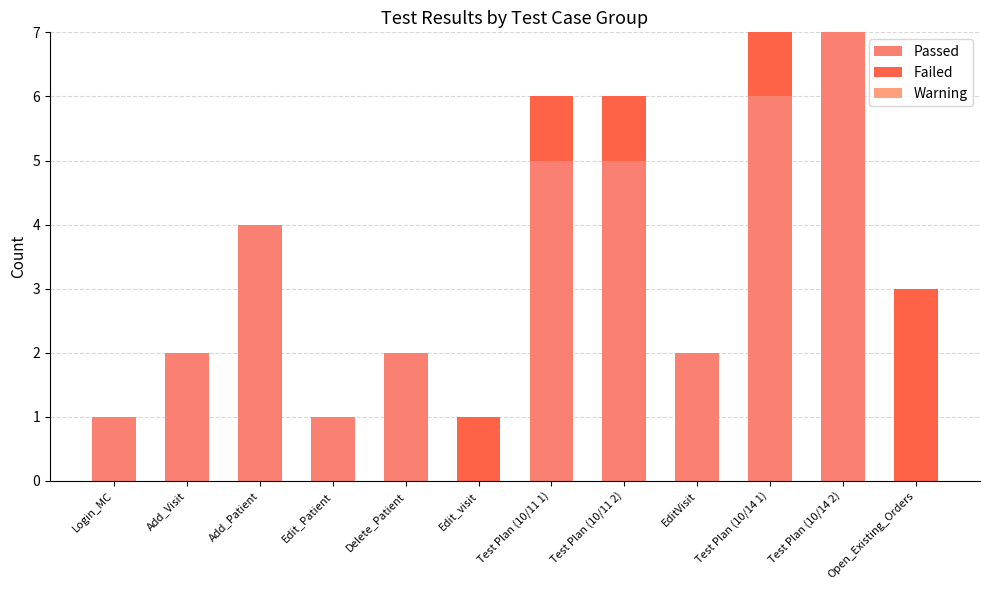

What is the label of the 10th bar from the right?

Add_Patient